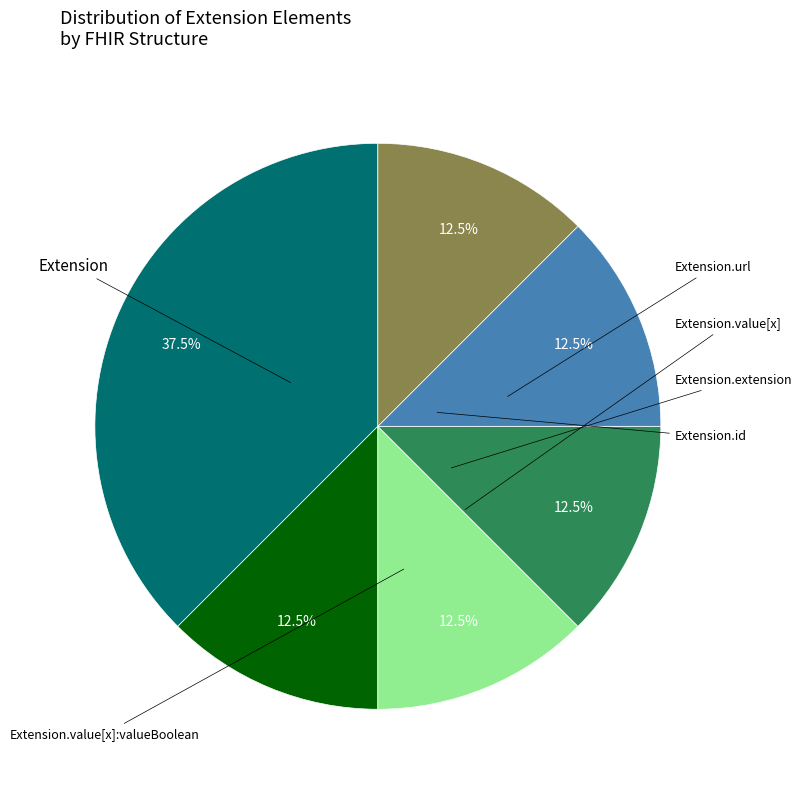

Does any single category account for the majority?

No